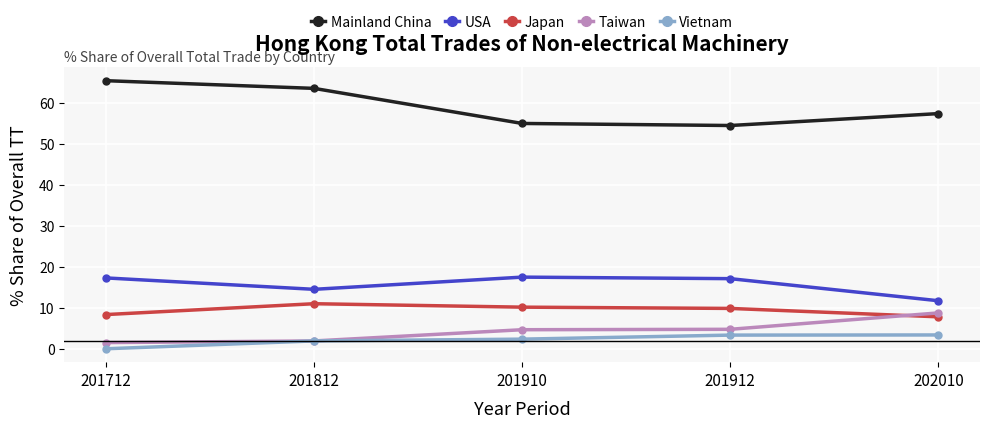

What are all the series names shown in the legend?

Mainland China, USA, Japan, Taiwan, Vietnam